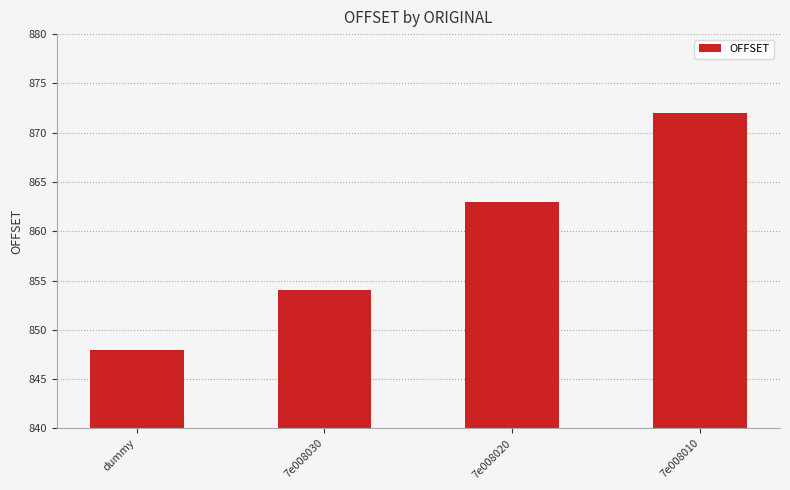

Reading left to right, list all the values displayed in this chart.

dummy=848	7e008030=854	7e008020=863	7e008010=872